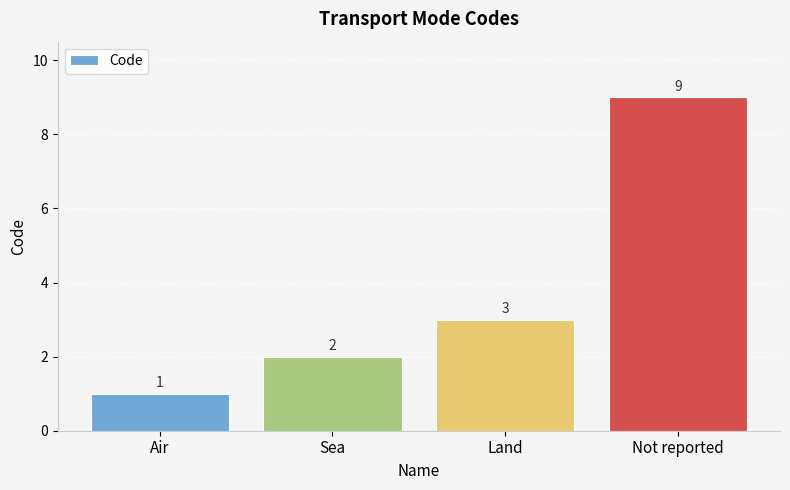

Which category has the highest value across all series?

Not reported